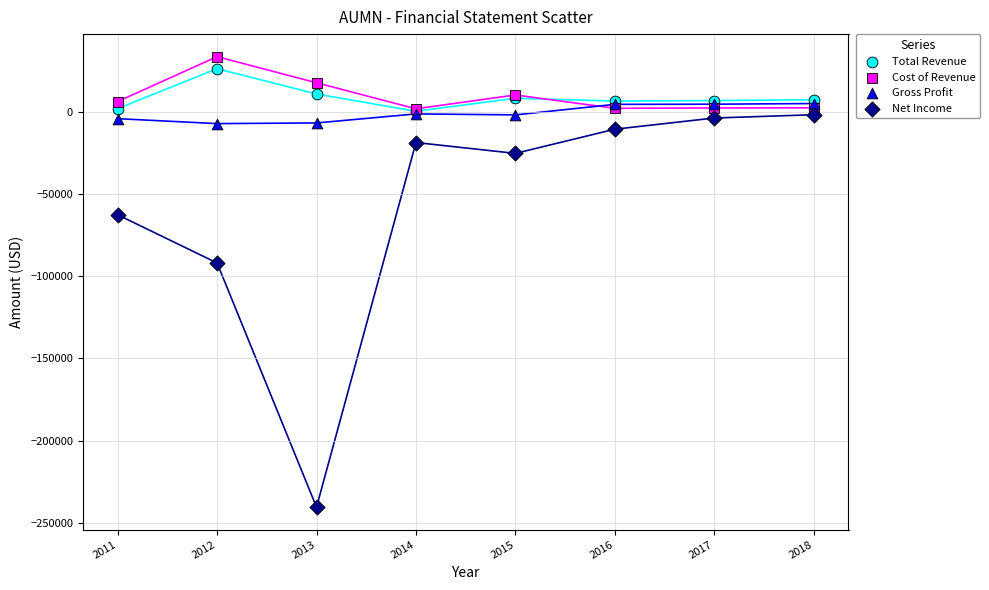

Across all series, what Y value is closest to -103500?

-92000